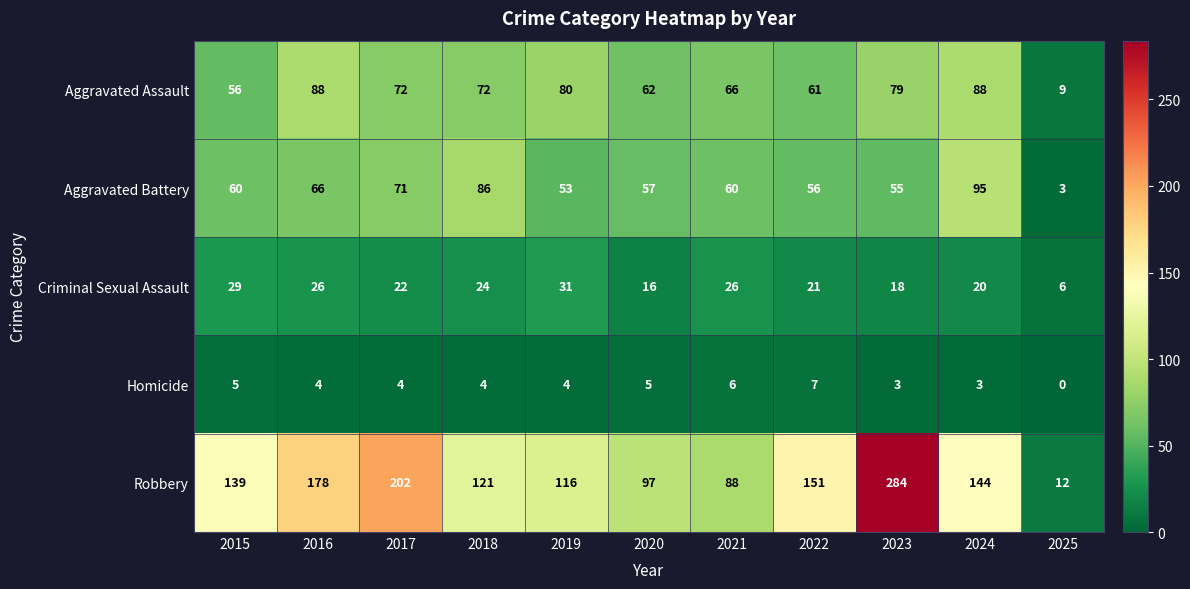

Is it true that Robbery equals 35 at 2021?

False